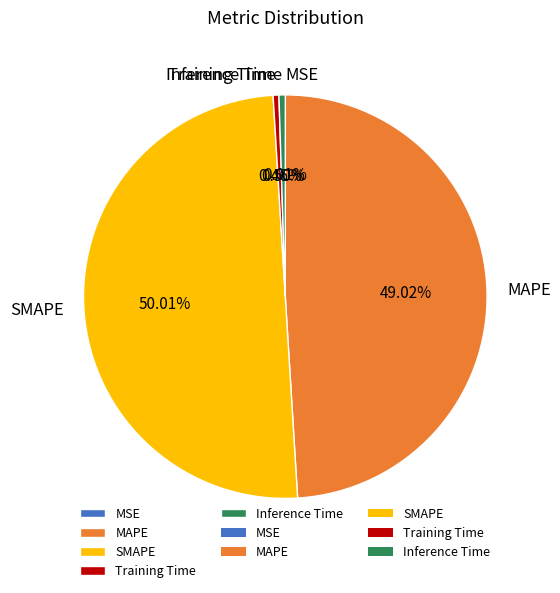

To the nearest percent, what is the difference between the SMAPE and MAPE slice percentages?

1%